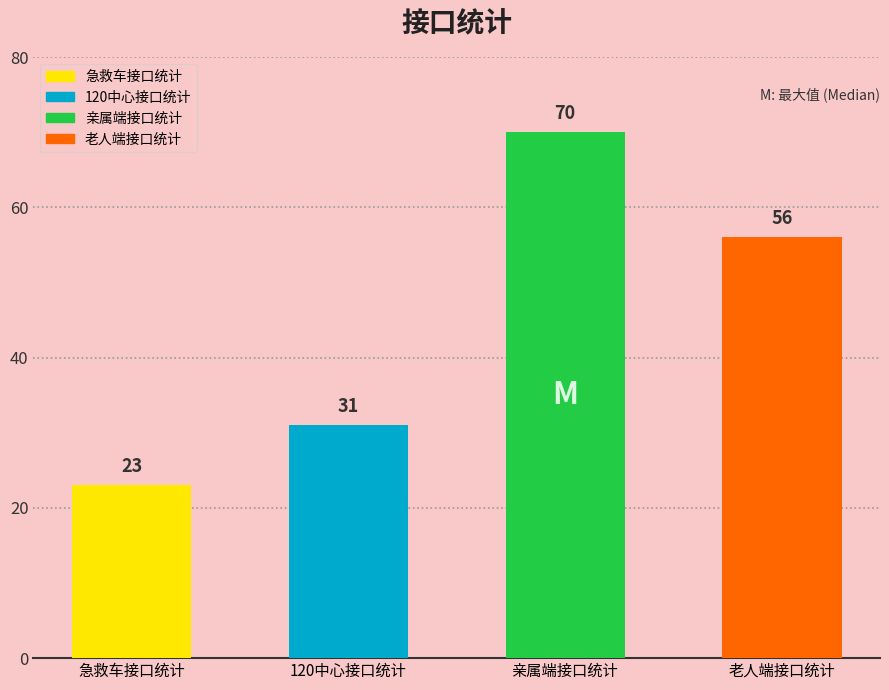

What is the value of the 1st bar from the left?

23